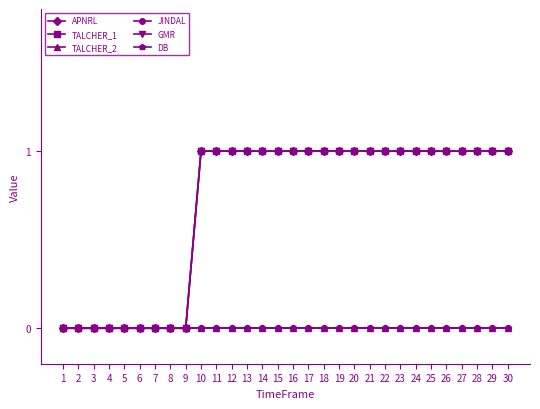

Reading left to right, list all the values displayed in this chart.

APNRL: 0	0	0	0	0	0	0	0	0	1	1	1	1	1	1	1	1	1	1	1	1	1	1	1	1	1	1	1	1	1
TALCHER_1: 0	0	0	0	0	0	0	0	0	1	1	1	1	1	1	1	1	1	1	1	1	1	1	1	1	1	1	1	1	1
TALCHER_2: 0	0	0	0	0	0	0	0	0	0	0	0	0	0	0	0	0	0	0	0	0	0	0	0	0	0	0	0	0	0
JINDAL: 0	0	0	0	0	0	0	0	0	0	0	0	0	0	0	0	0	0	0	0	0	0	0	0	0	0	0	0	0	0
GMR: 0	0	0	0	0	0	0	0	0	1	1	1	1	1	1	1	1	1	1	1	1	1	1	1	1	1	1	1	1	1
DB: 0	0	0	0	0	0	0	0	0	0	0	0	0	0	0	0	0	0	0	0	0	0	0	0	0	0	0	0	0	0